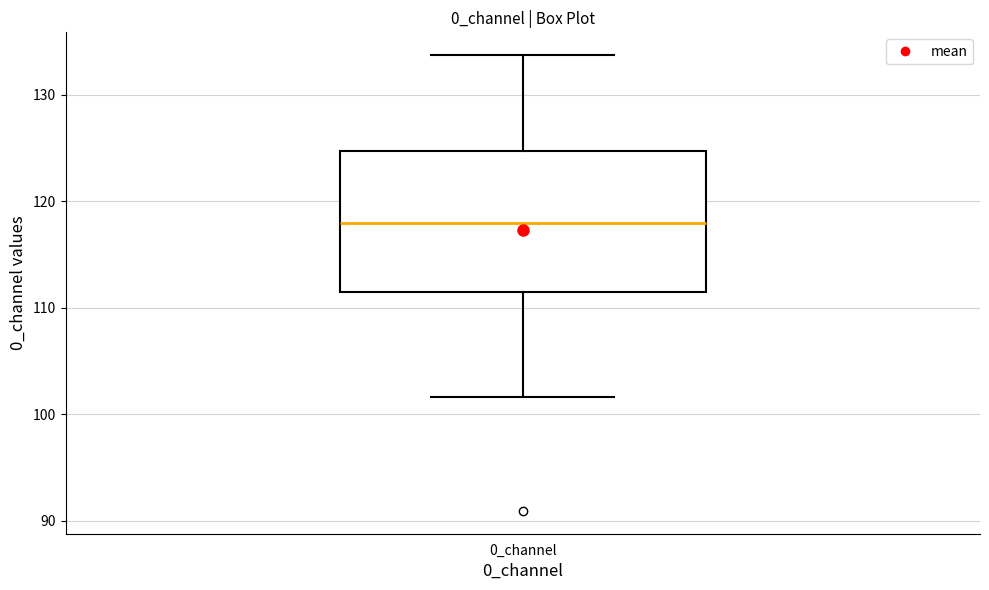

Read this box plot against the y-axis: the position of the median line, the range covered by the box, and the ends of both whiskers. The values are not printed on the chart, so give them approximately, as read against the axis.

median 118, box 111 to 125, whiskers 102 to 134